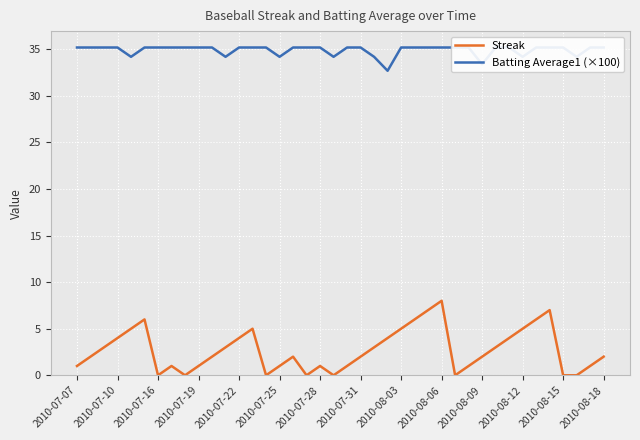

The value of Streak at 2010-08-12 is 5. True or false?

True